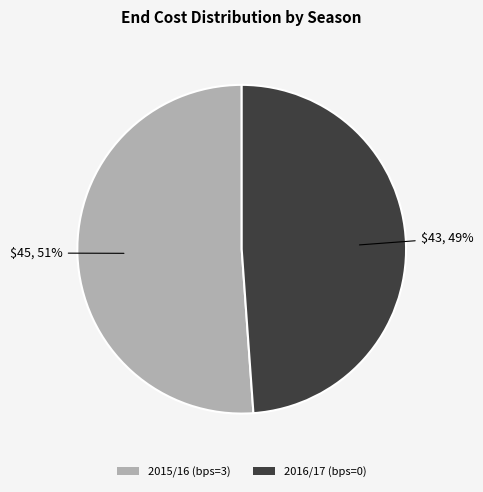

Which category has the smallest portion of the pie?

2016/17 (bps=0)